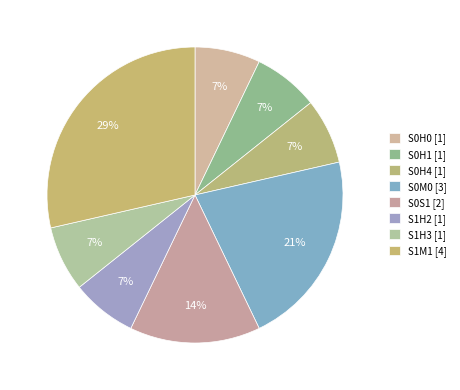

Count the number of slices in the pie.

8